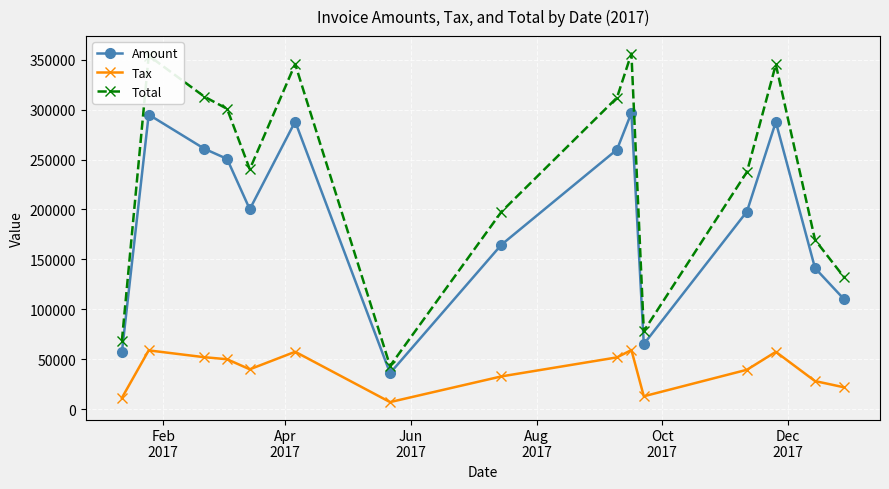

In Total, how many points are lower than both neighbors (excluding endpoints)?

3